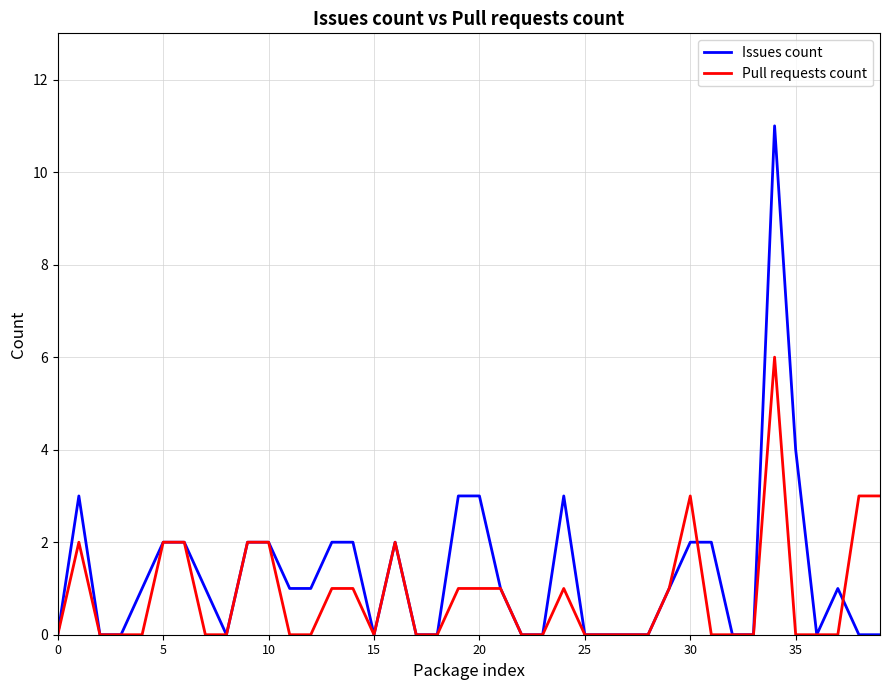

Reading left to right, what are all the values shown in this chart?

Issues count: 0	3	0	0	1	2	2	1	0	2	2	1	1	2	2	0	2	0	0	3	3	1	0	0	3	0	0	0	0	1	2	2	0	0	11	4	0	1	0	0
Pull requests count: 0	2	0	0	0	2	2	0	0	2	2	0	0	1	1	0	2	0	0	1	1	1	0	0	1	0	0	0	0	1	3	0	0	0	6	0	0	0	3	3